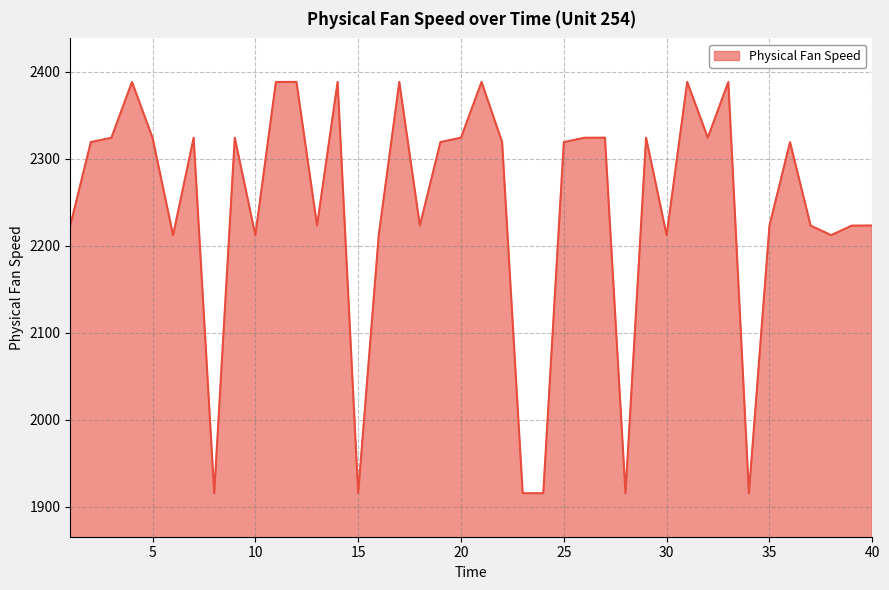

What is the minimum value shown in the chart?

1915.3